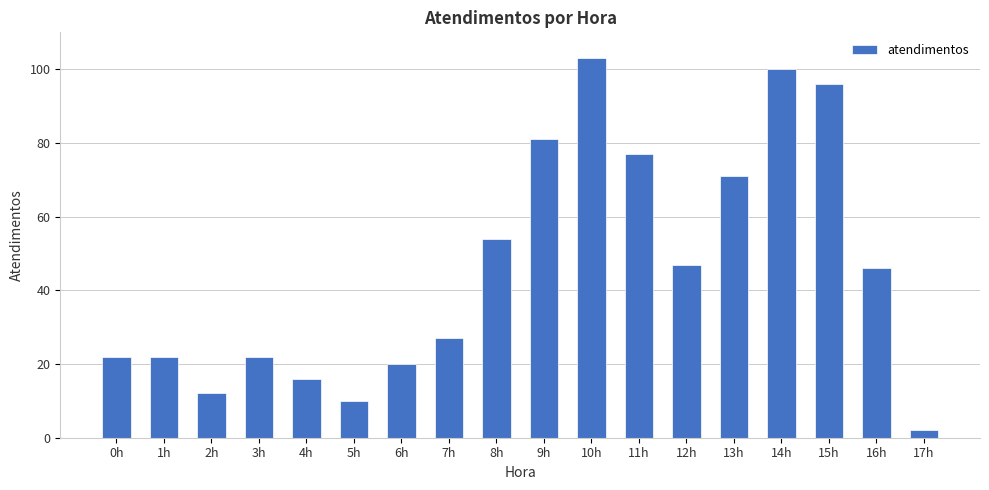

What is the value of the 6th bar from the left?

10